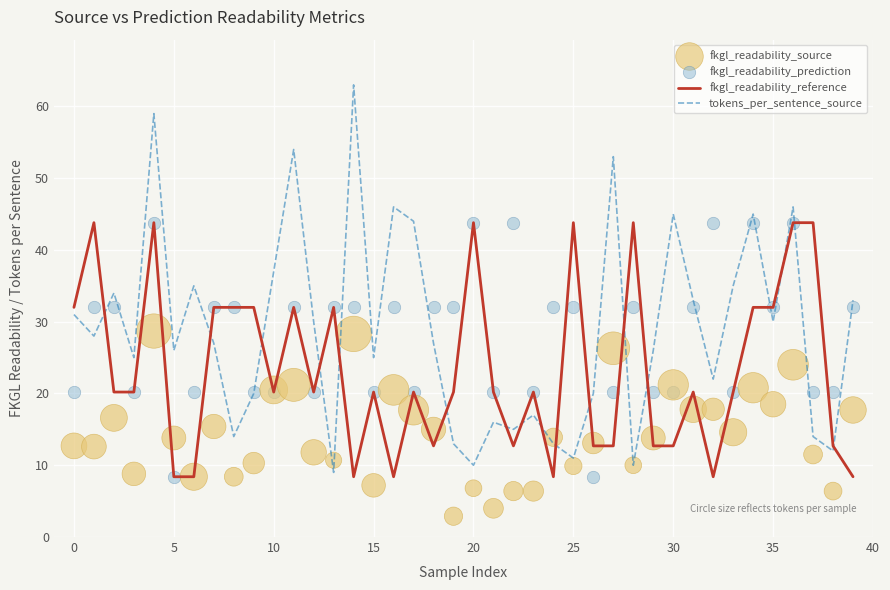

Which series reaches the minimum Y coordinate?

fkgl_readability_source